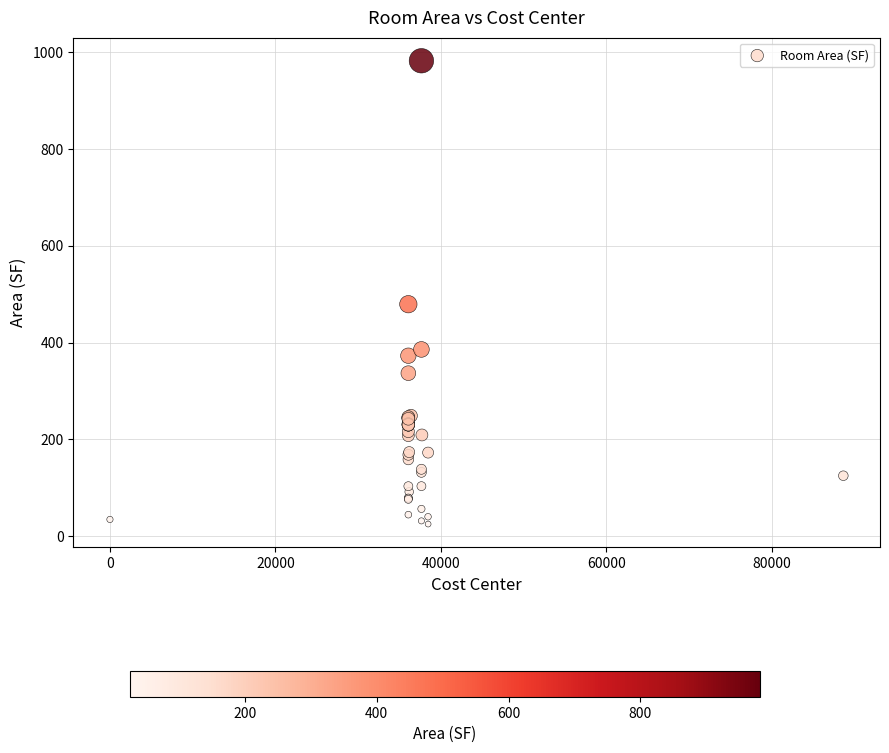

What Y value in the scatter plot is closest to 503?

479.2